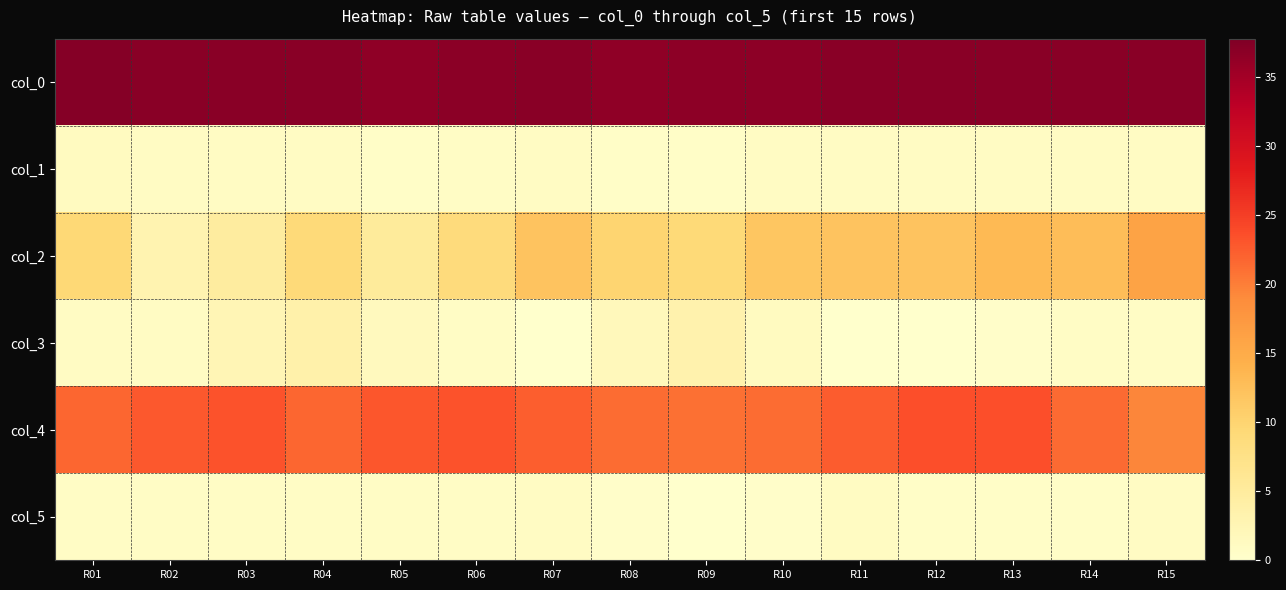

What is the difference between the highest and lowest values at R03?

36.2